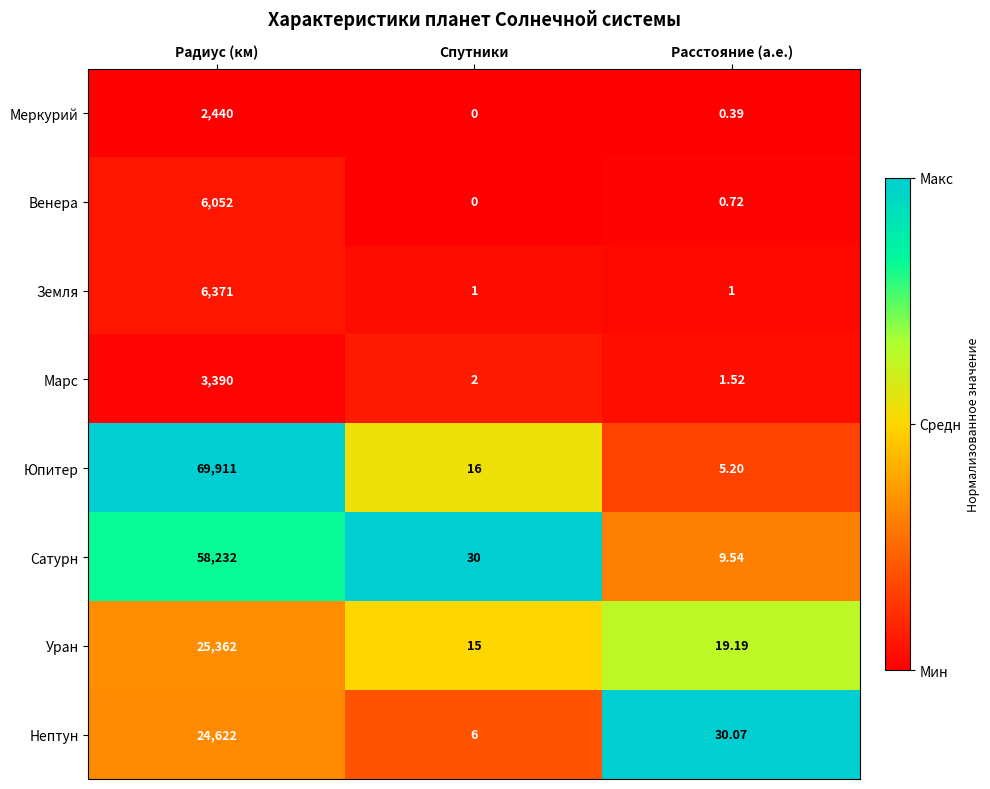

Rank the series by their maximum value, from lowest to highest.

Меркурий, Марс, Венера, Земля, Нептун, Уран, Сатурн, Юпитер